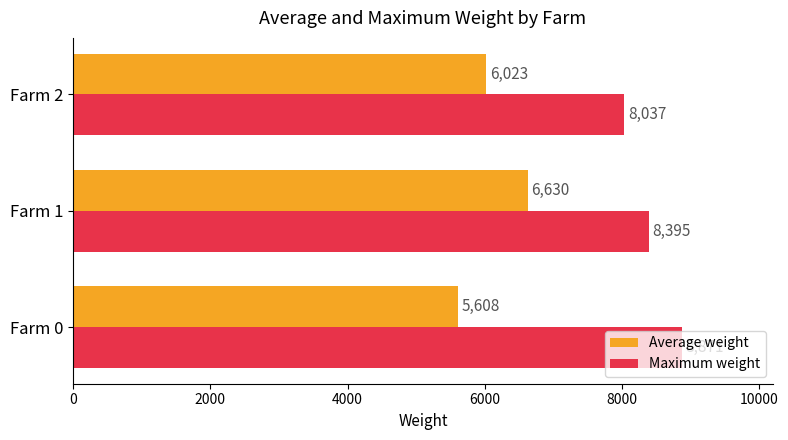

What is the minimum value shown in the chart?

5608.2